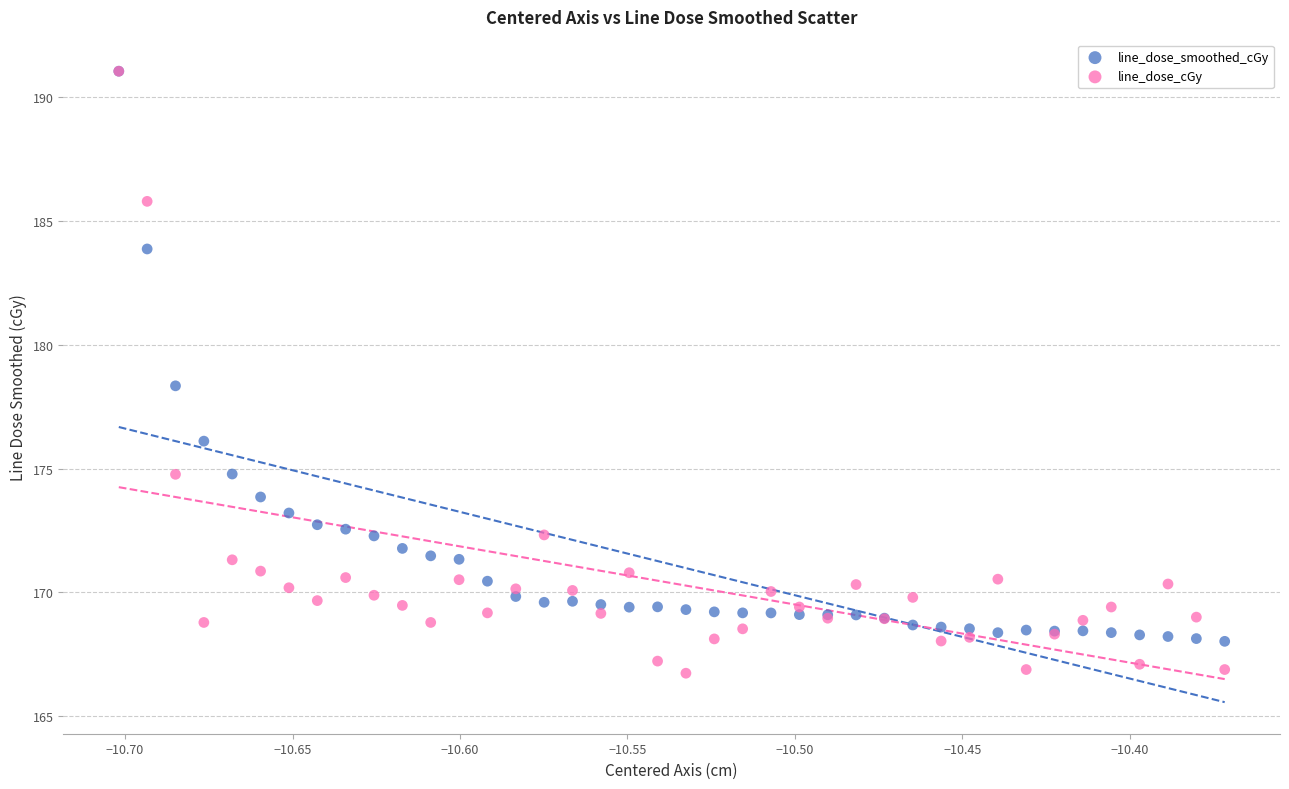

Across all series, what Y value is closest to 178?

178.3